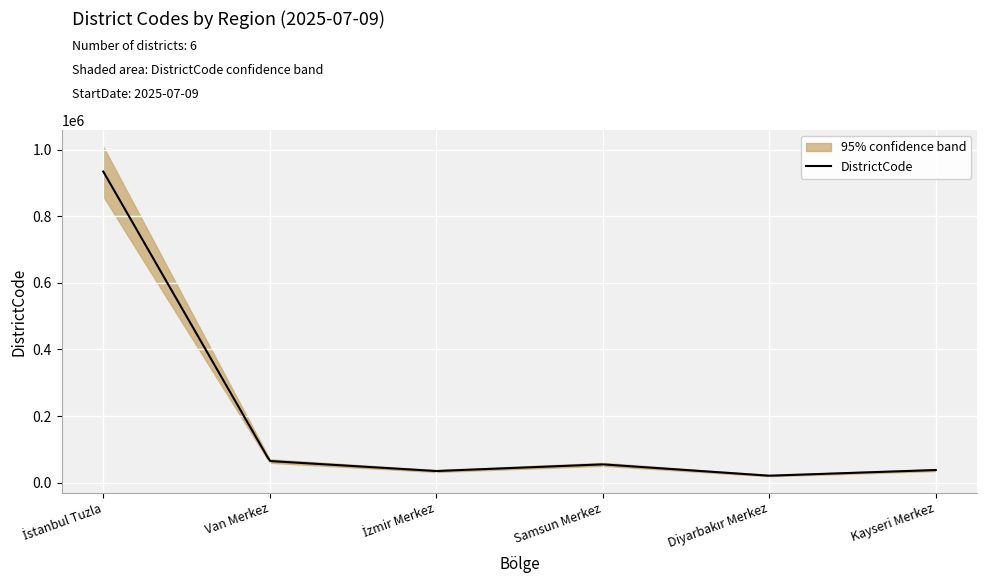

What is the greatest value displayed?

934015